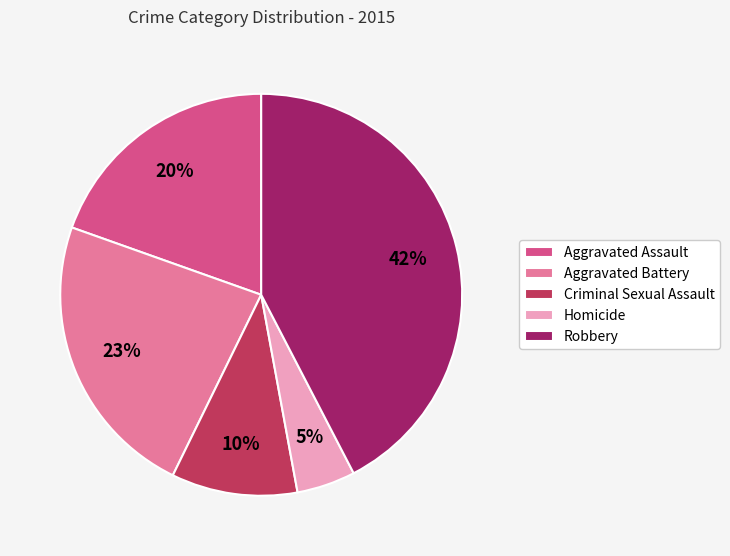

To the nearest percent, what is the combined percentage of Homicide and Criminal Sexual Assault?

15%